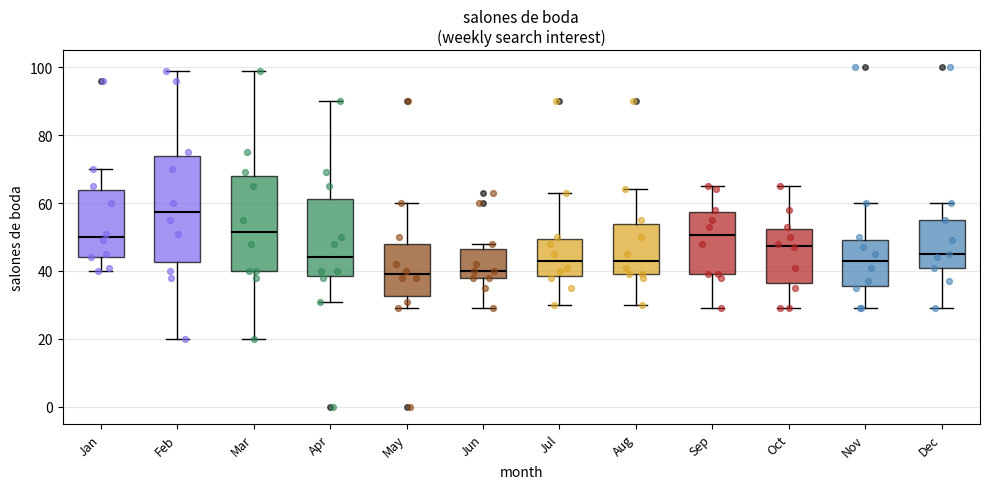

Which box's median line is the highest?

Feb